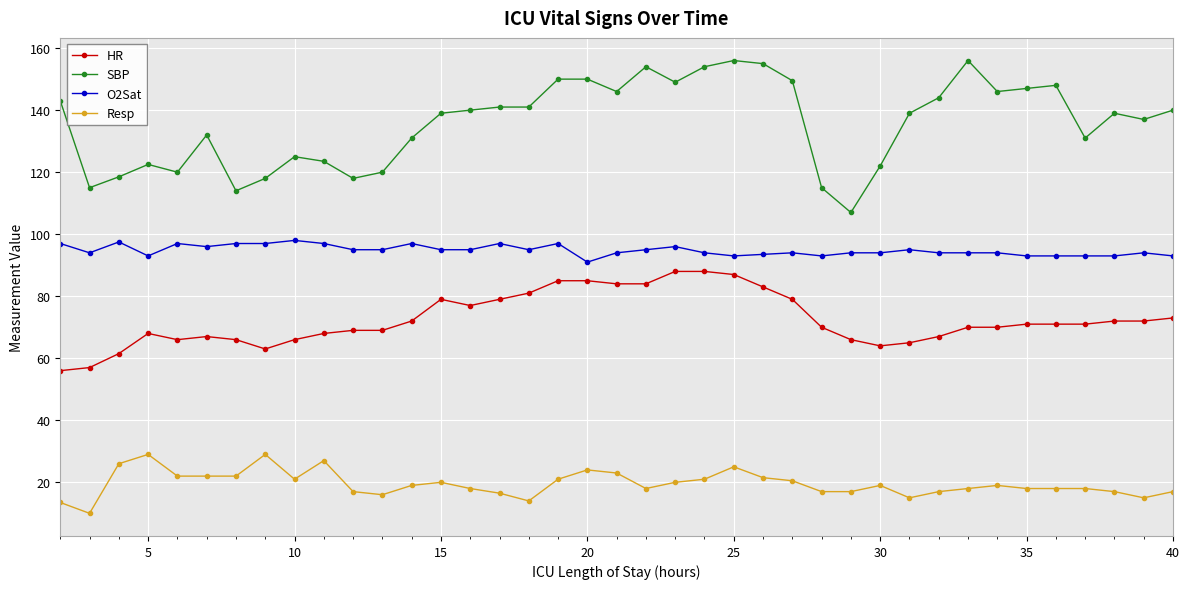

What is the value of the O2Sat point at the 26th from the left?

94.0